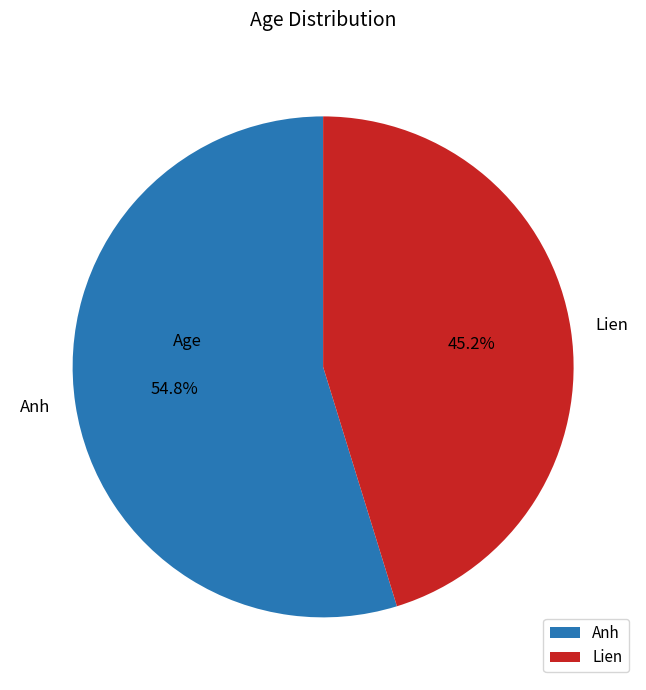

Rank the categories by value from lowest to highest.

Lien, Anh